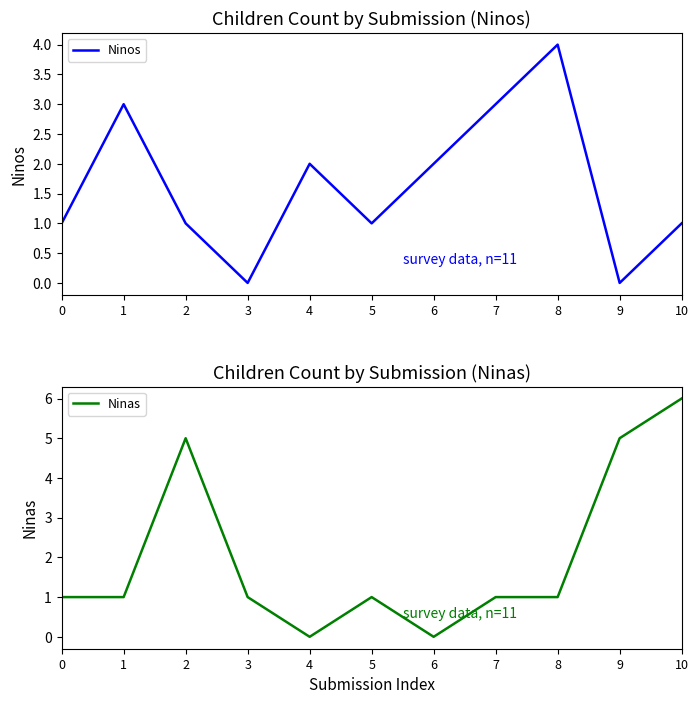

Is it true that Ninas equals 0 at 4?

True